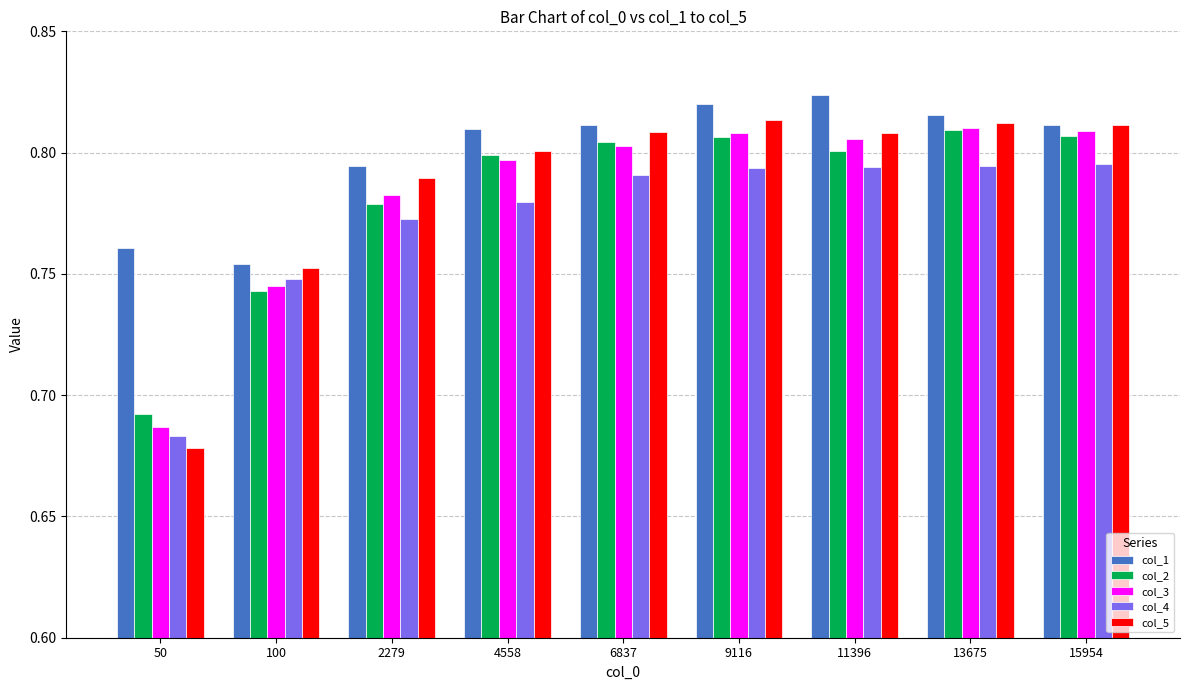

At how many categories does at least one series exceed 0?

9